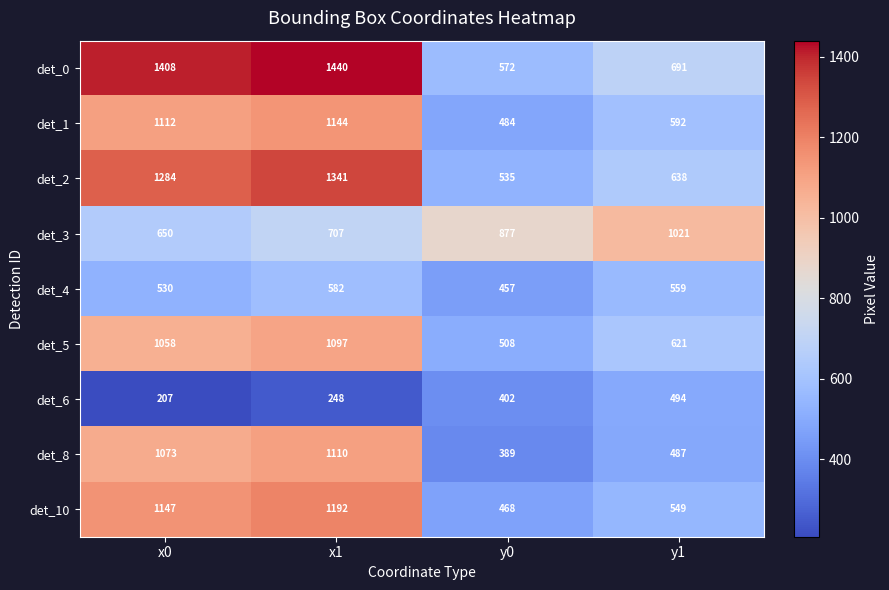

Which category has the lowest value in the det_4 series?

y0